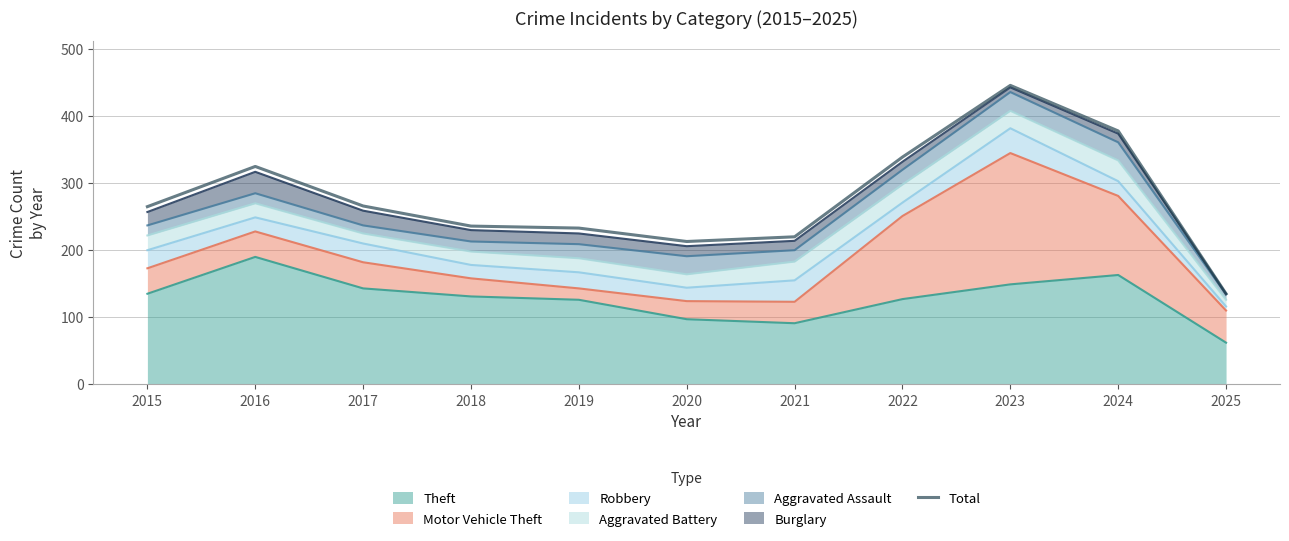

What is the minimum value shown in the chart?

135